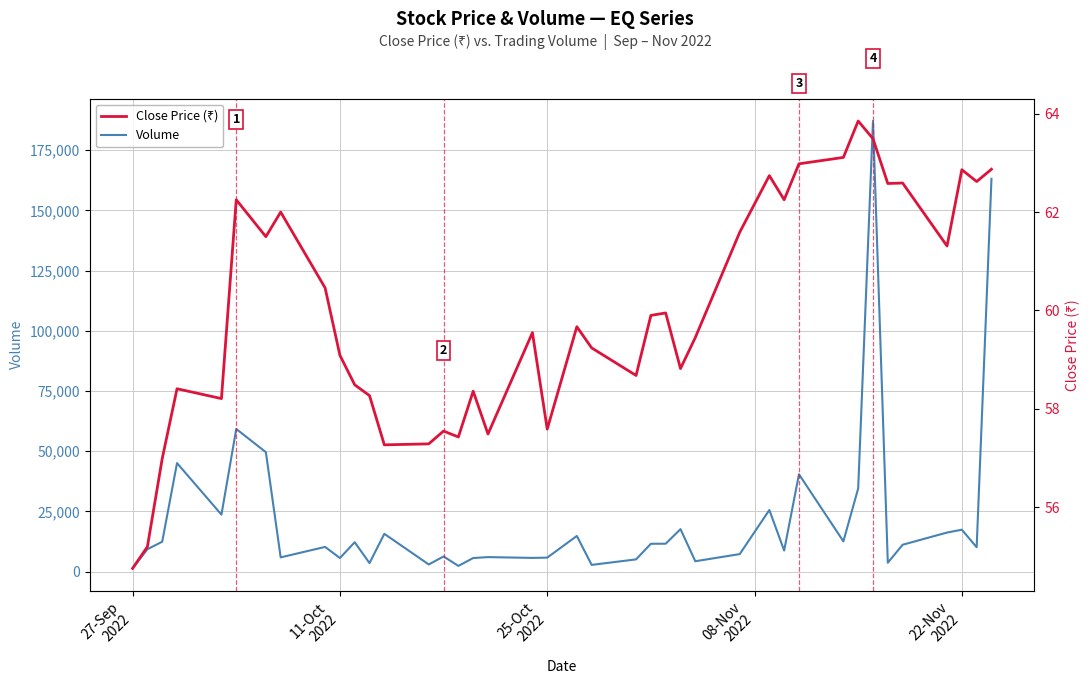

Is this an area chart (filled region under the line)?

No